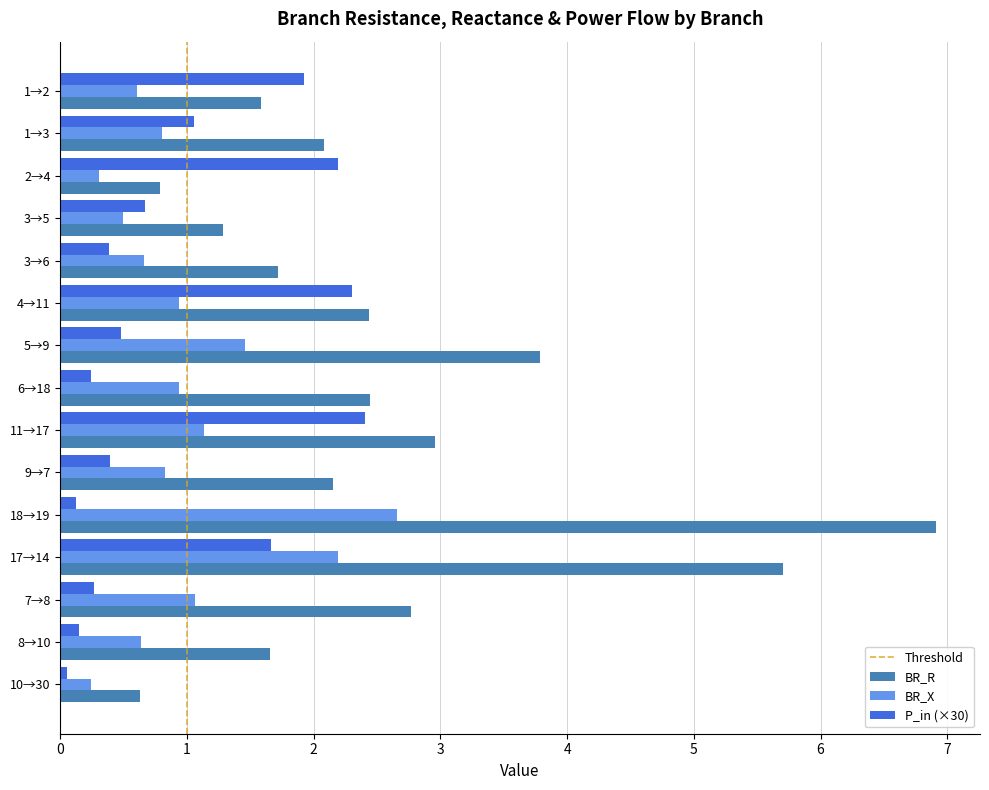

Which series has the largest range (max minus min)?

BR_R